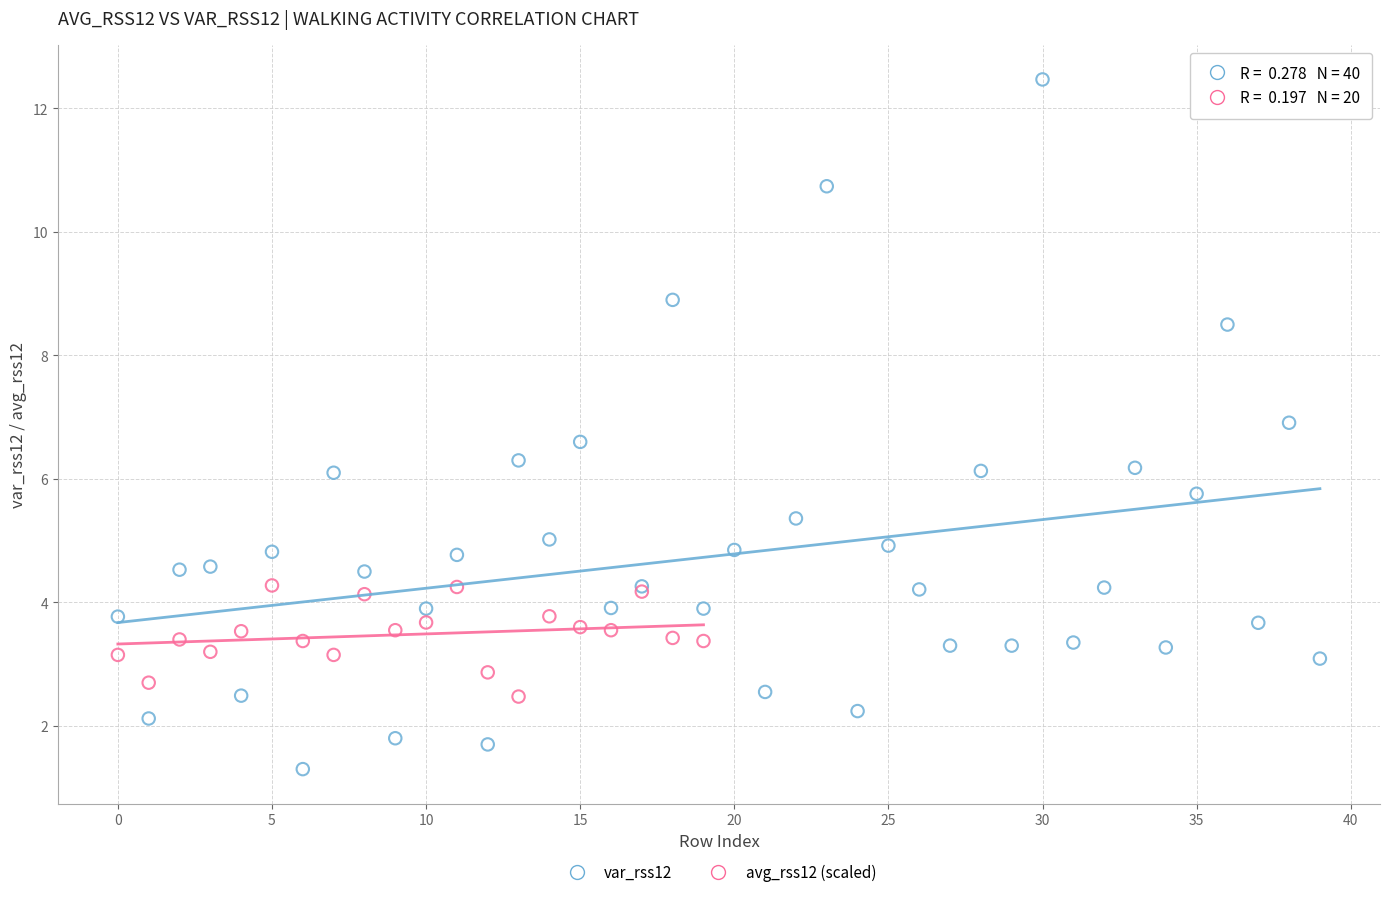

Which series has the widest spread of Y values?

var_rss12